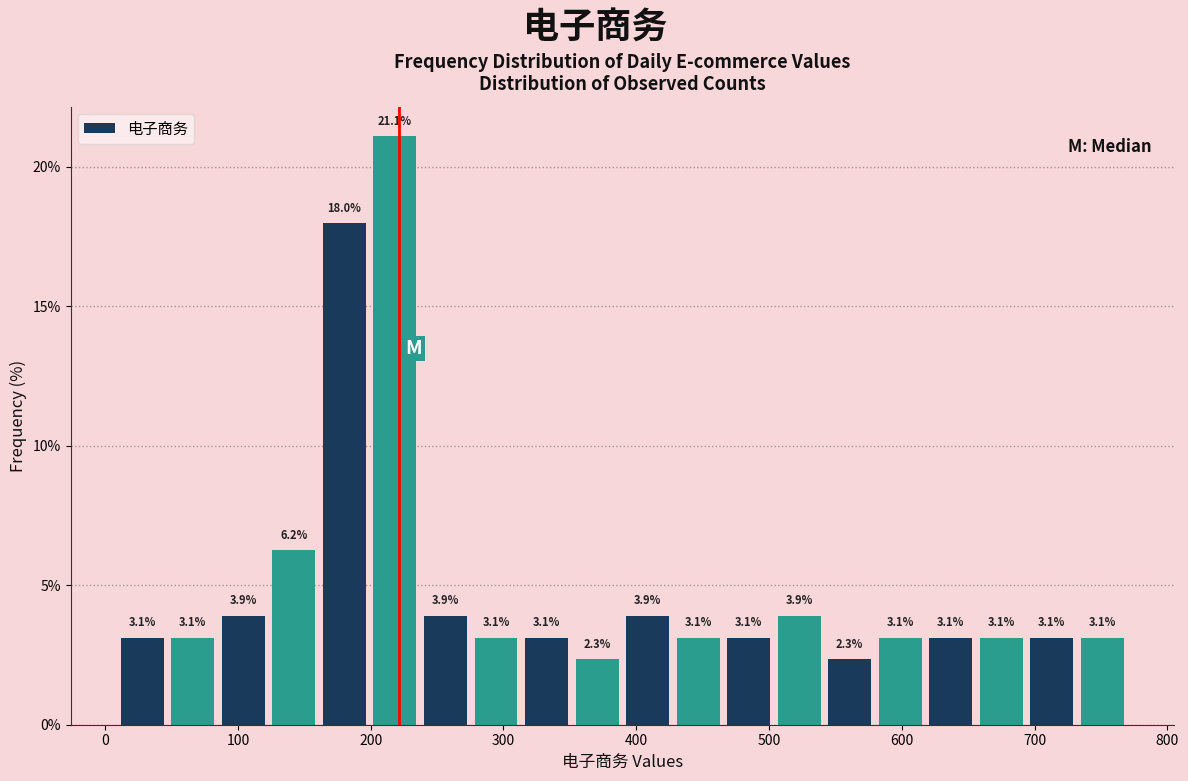

Read against the x-axis, roughly where is the centre of the tallest bar?

220